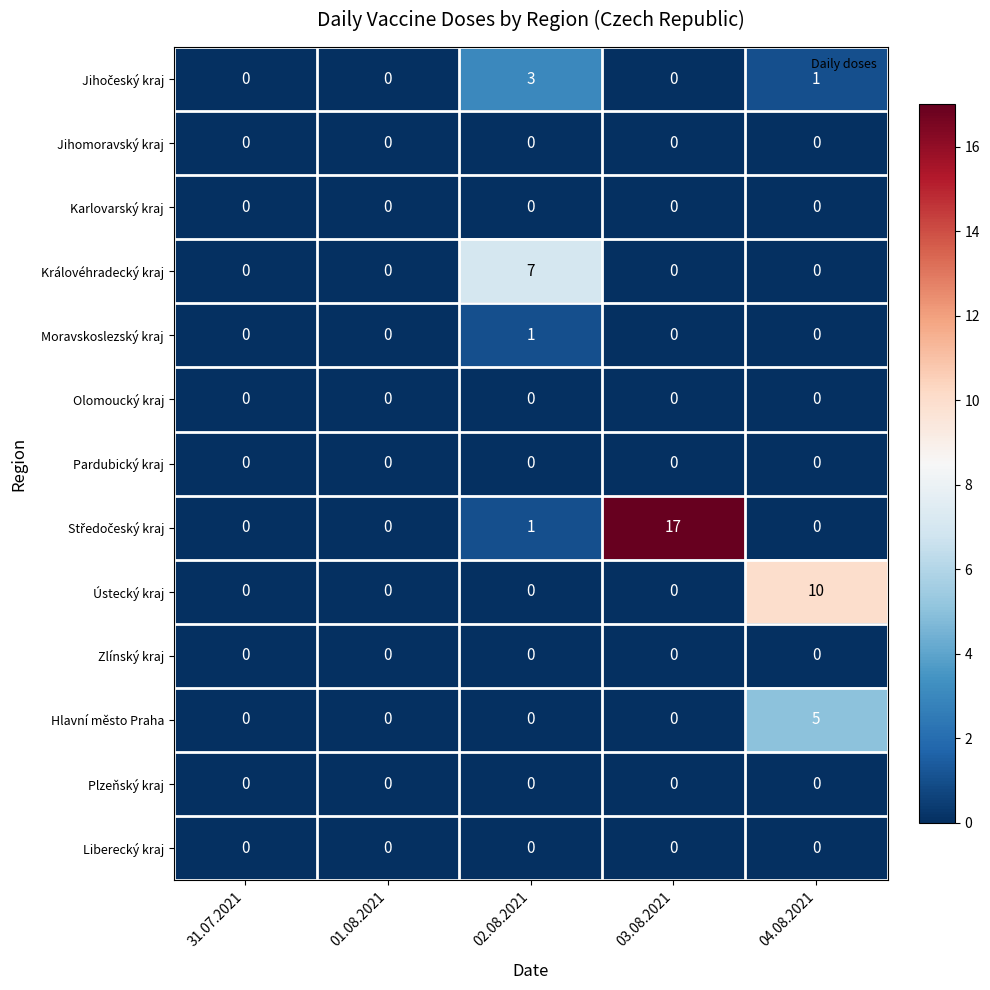

At which category does the chart reach its peak across all series?

03.08.2021